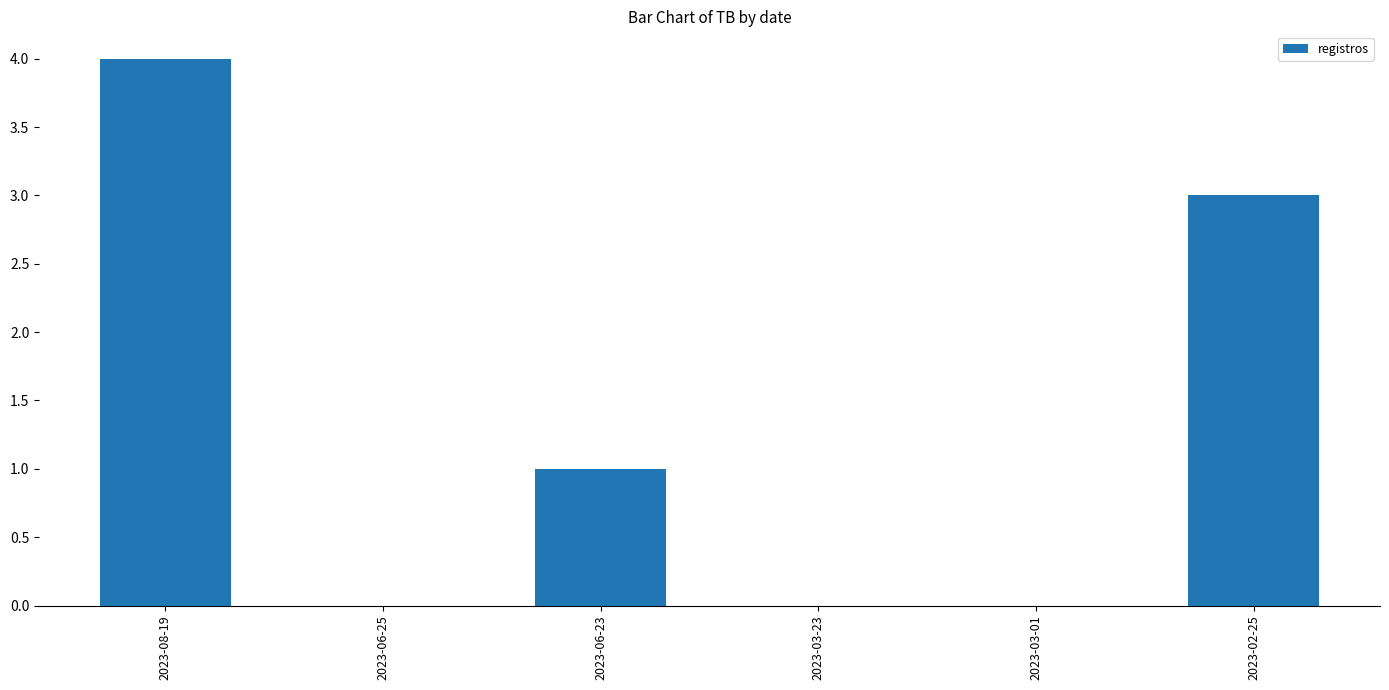

The chart shows a value of 2 at 2023-06-23. True or false?

False